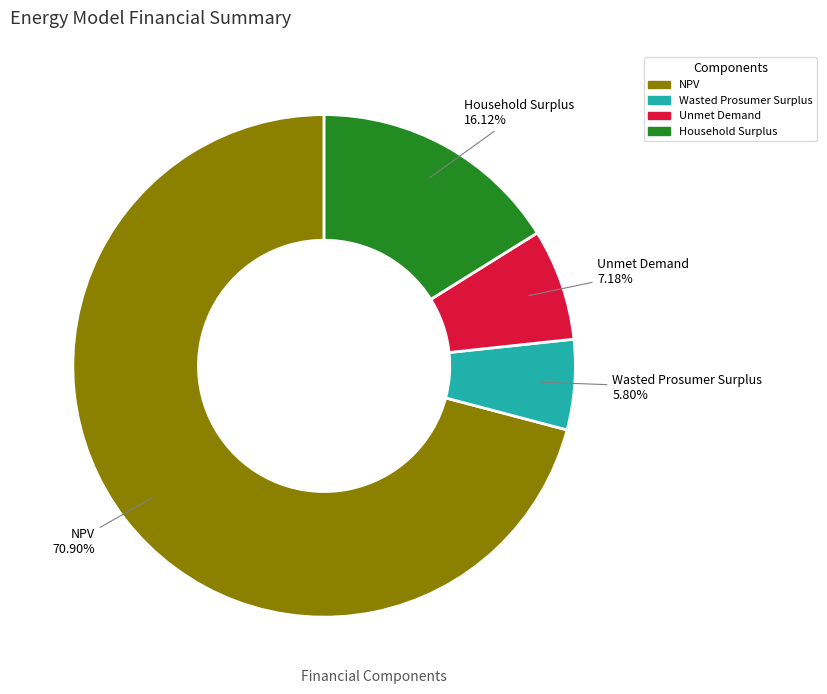

The Unmet Demand slice represents 7% of the pie. True or false?

True